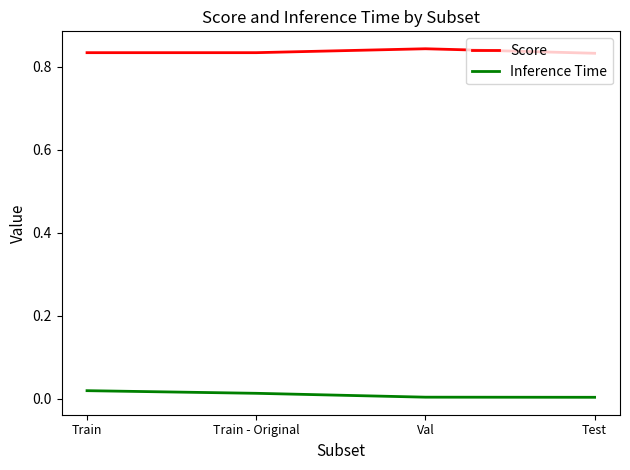

The Score series shows 1.4 at Val. True or false?

False